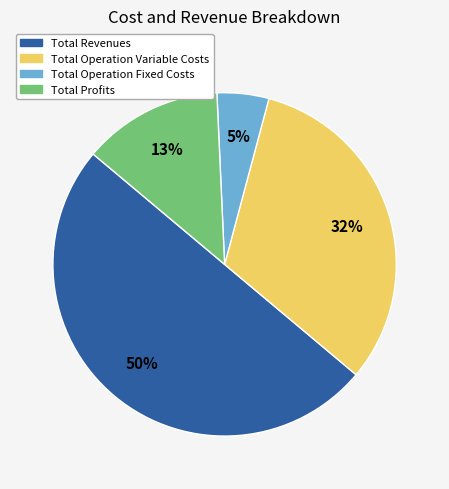

To the nearest percent, what is the combined percentage of Total Operation Variable Costs and Total Revenues?

82%